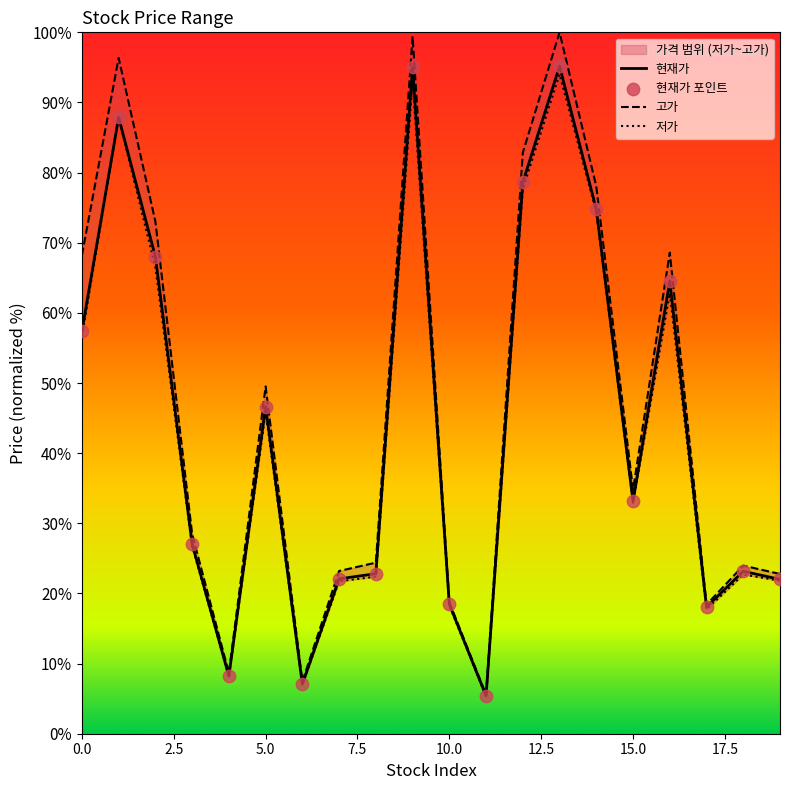

Which series has the largest total across all categories?

고가